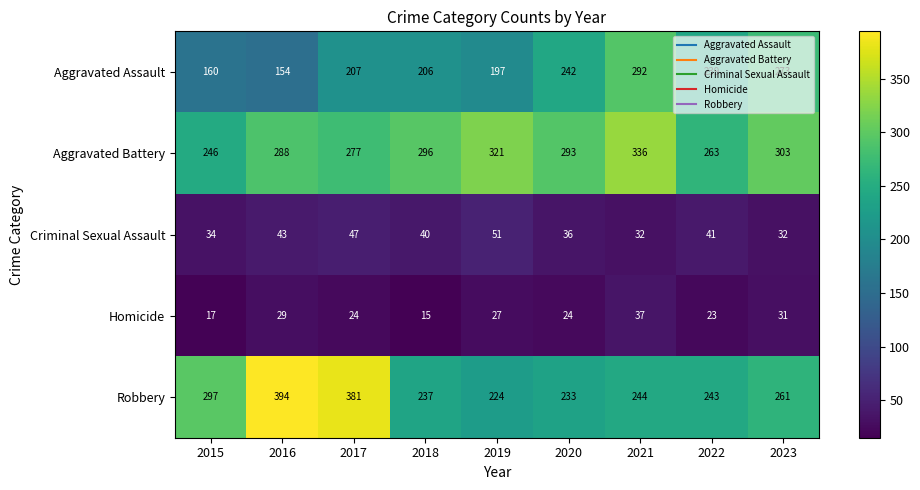

What is the difference between the maximum and second lowest values in the Aggravated Battery series?

73